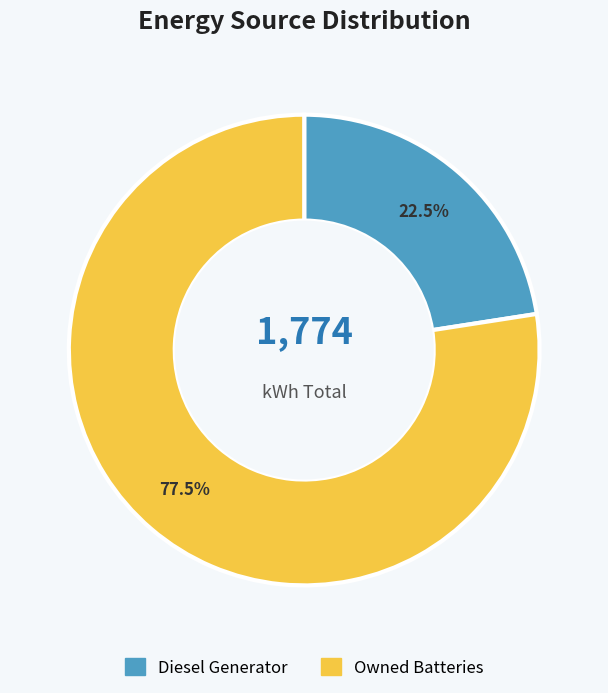

Between Diesel Generator and Owned Batteries, which is larger?

Owned Batteries